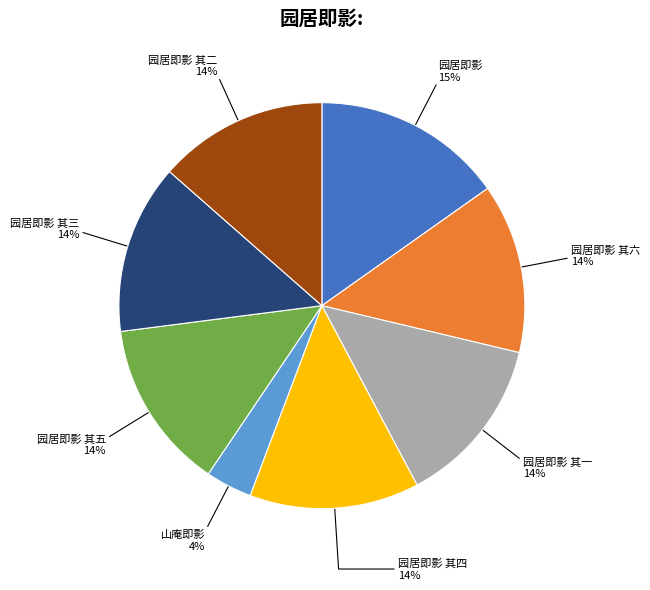

How many segments does this pie chart have?

8